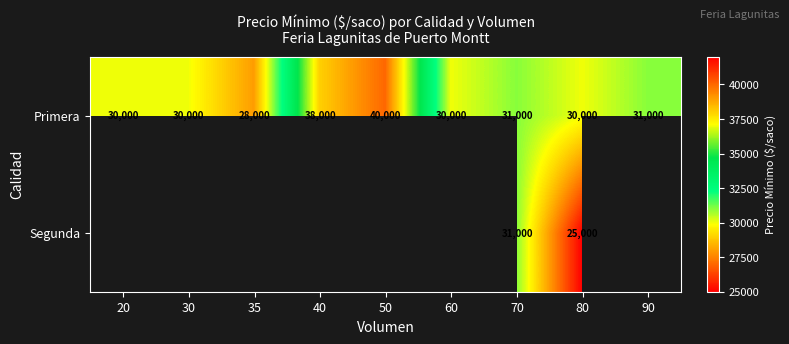

What is the total value across all series at 70?

62000